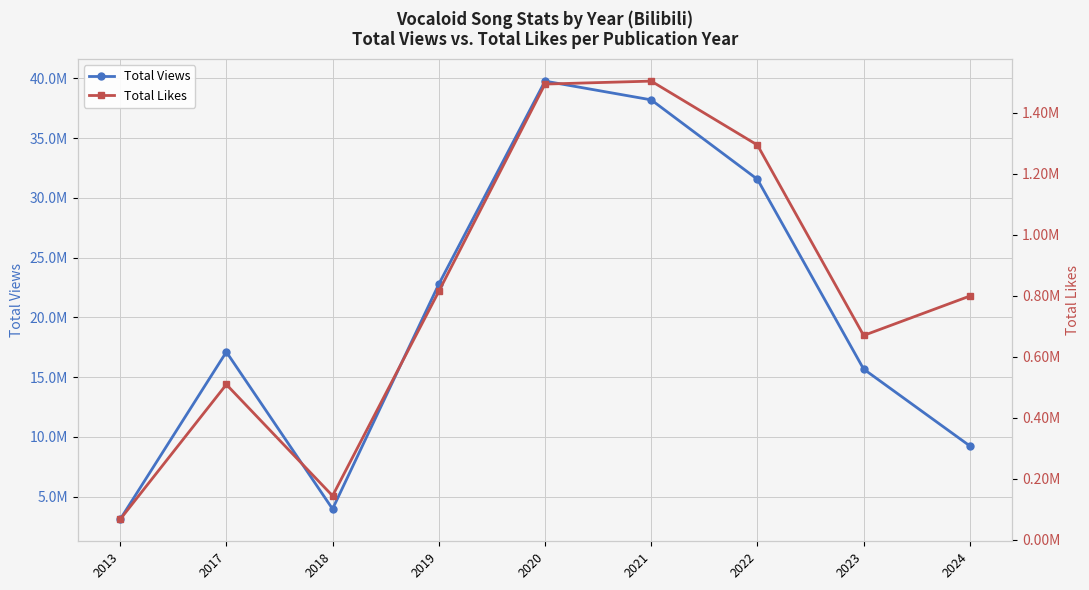

What are all the series names shown in the legend?

Total Views, Total Likes